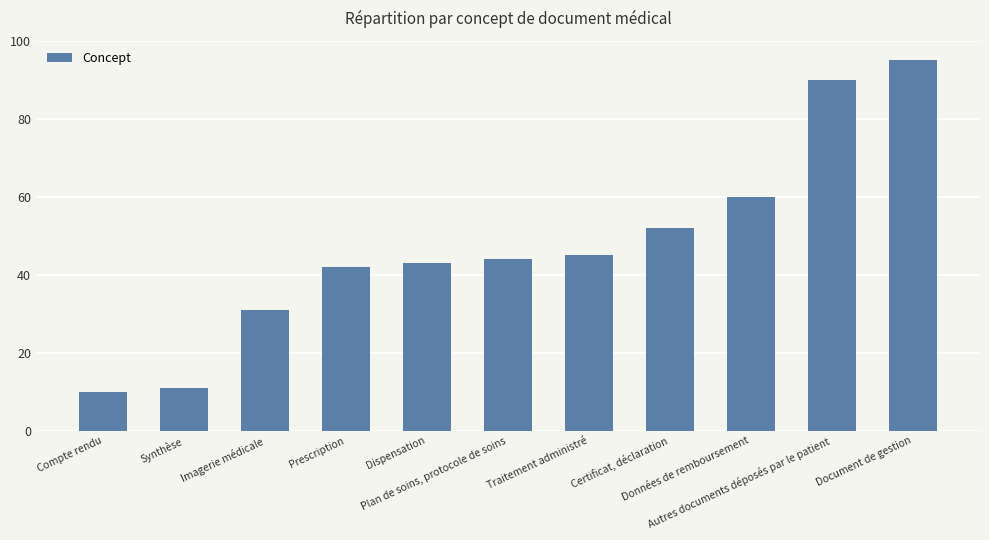

True or false: the data shows 36 at Certificat, déclaration.

False